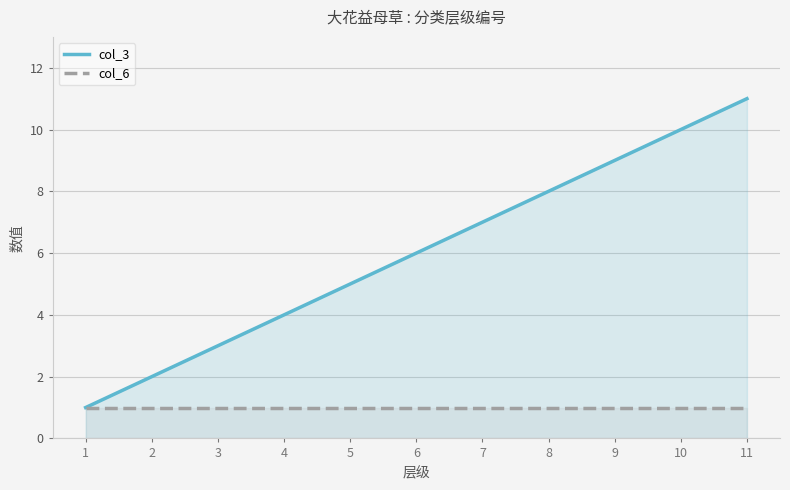

True or false: col_3 has a value of 3 at 10.

False